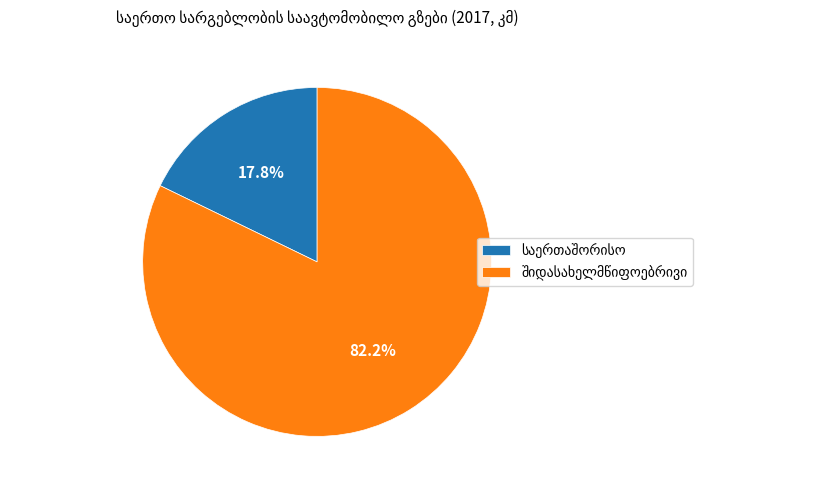

Does any single category account for the majority?

Yes